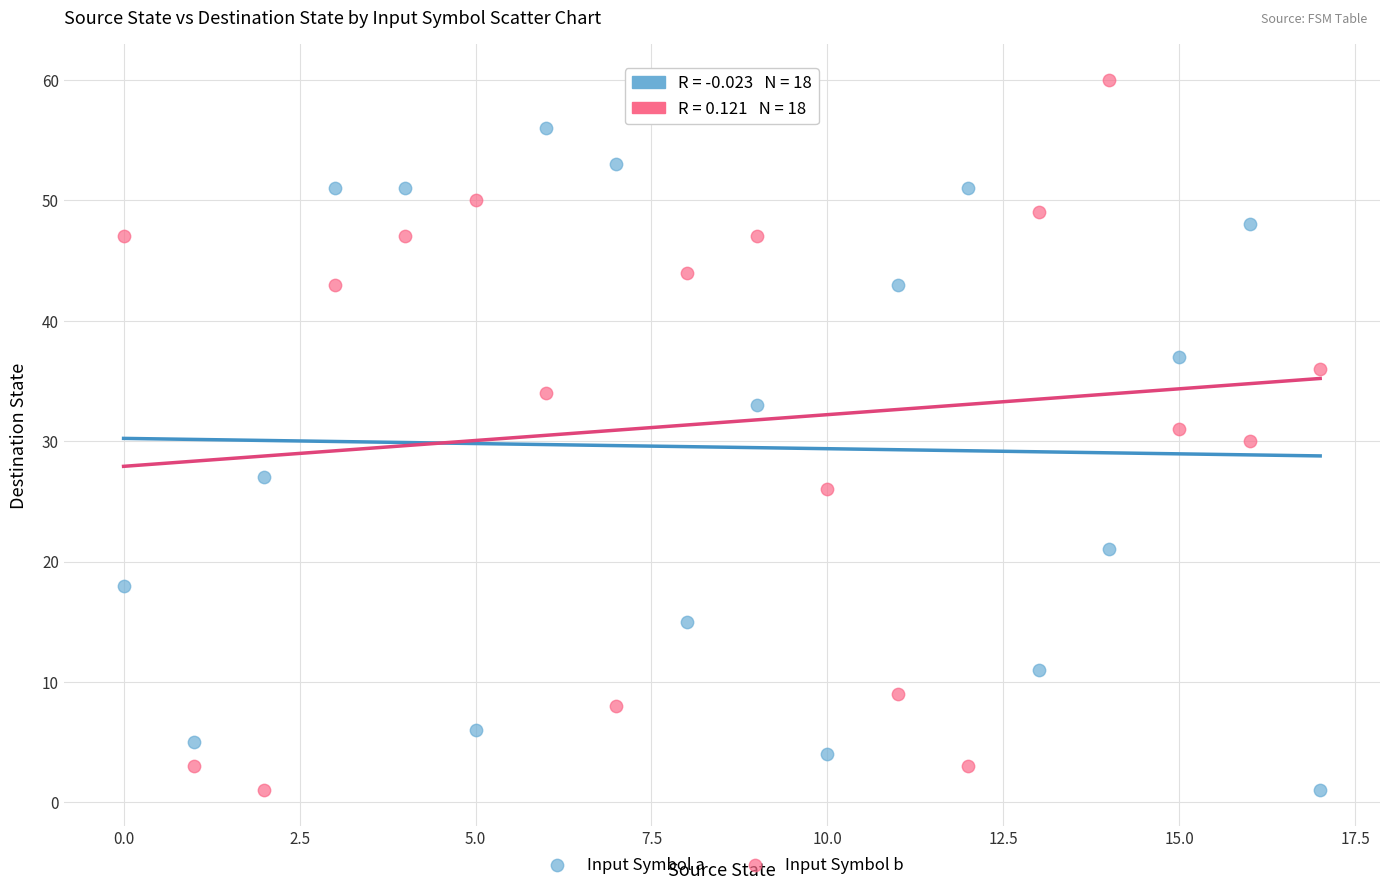

Across all data points, what is the range of Y values (max minus min)?

59